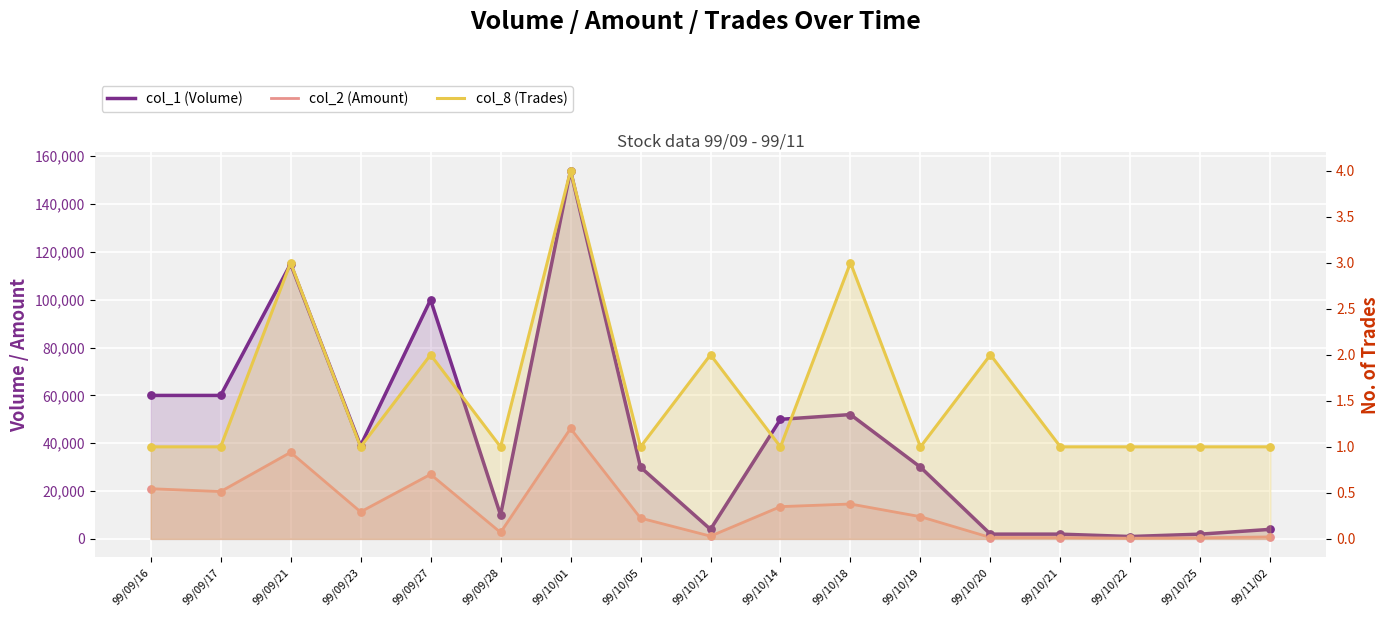

Which series has the largest total across all categories?

col_1 (Volume)